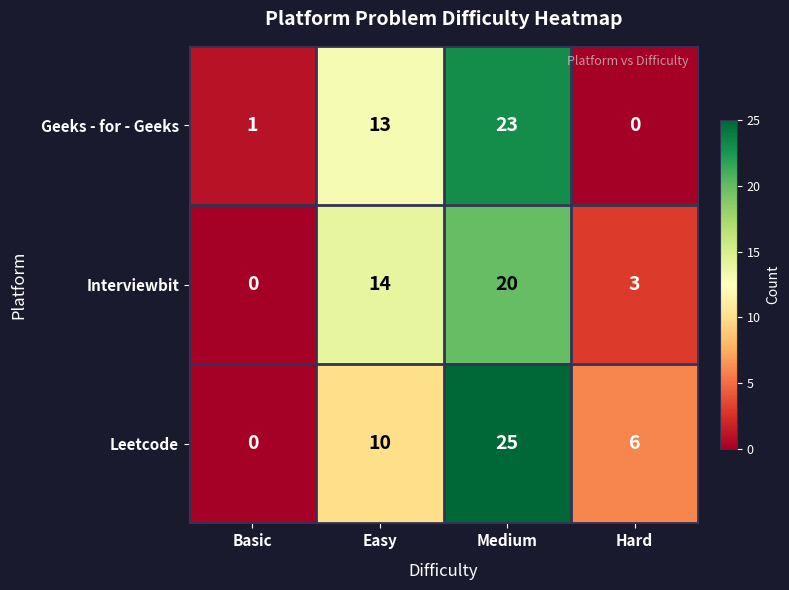

What is the spread (max minus min) of values at Hard?

6